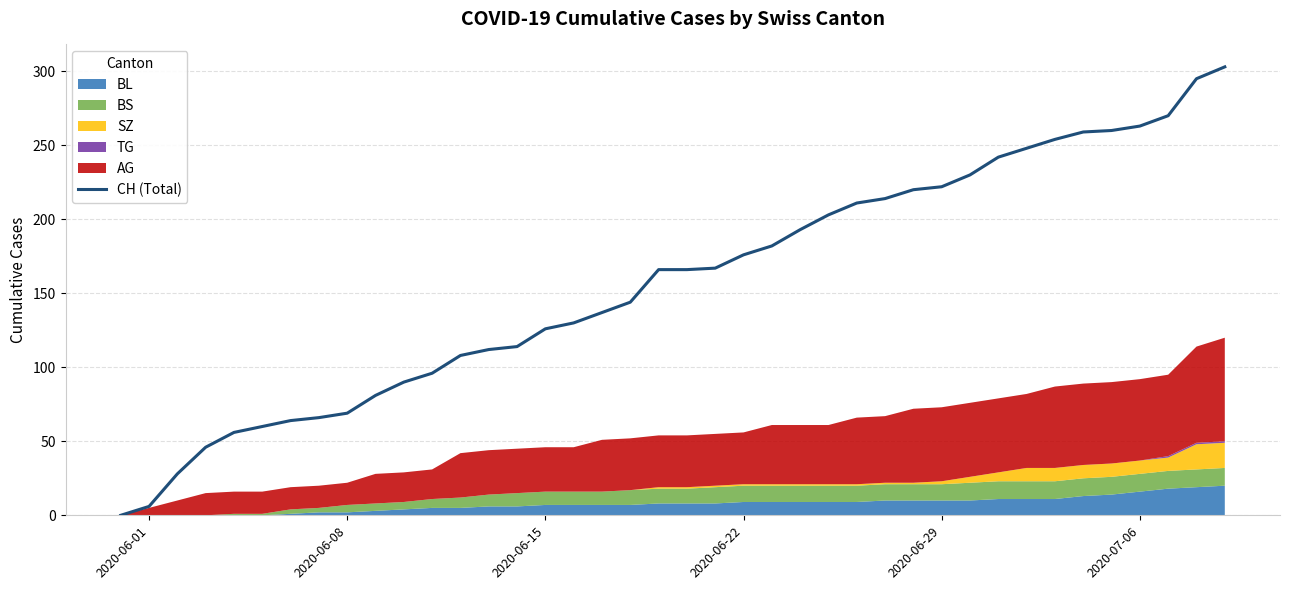

What is the difference between the maximum and minimum values?

303